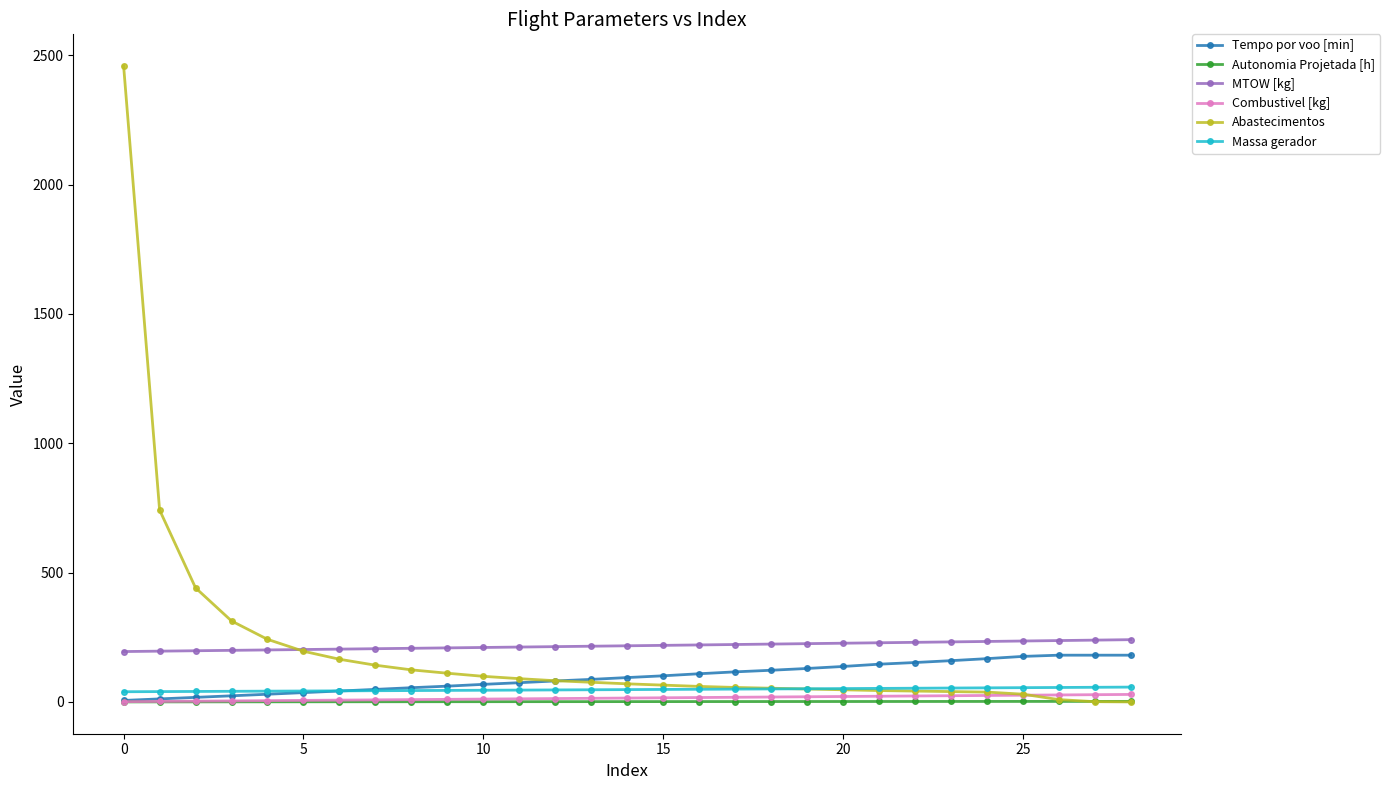

What is the sum of all MTOW [kg] values?

6301.5